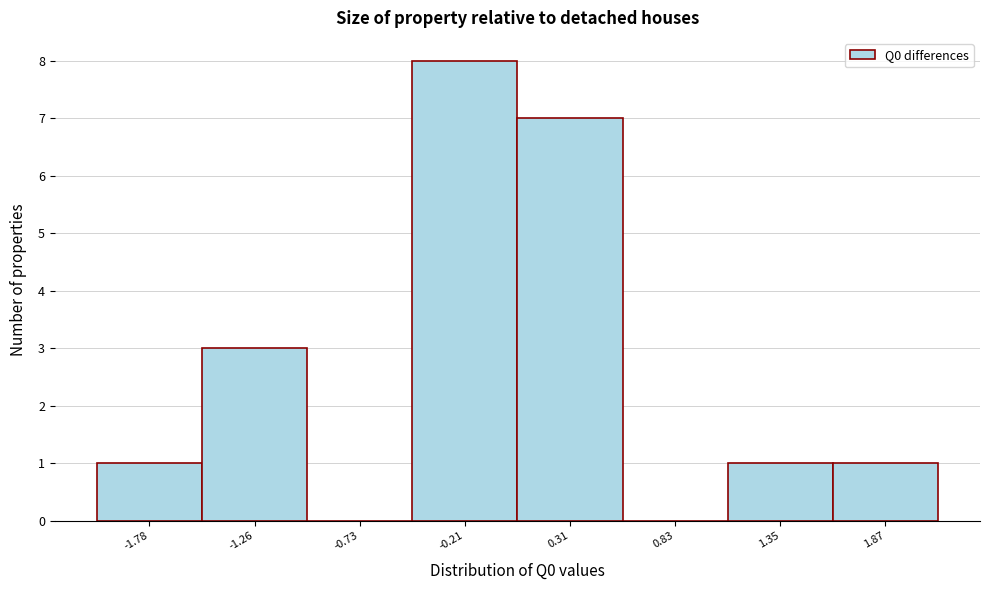

Reading left to right, list every bar in this chart as the range it spans on the x-axis followed by its height. Neither the bar edges nor the heights are printed on the chart, so give them approximately, as read against the axes.

-2.0 to -1.5: 1
-1.5 to -1.0: 3
-1.0 to -0.5: 0
-0.5 to 0.0: 8
0.0 to 0.6: 7
0.6 to 1.1: 0
1.1 to 1.6: 1
1.6 to 2.1: 1